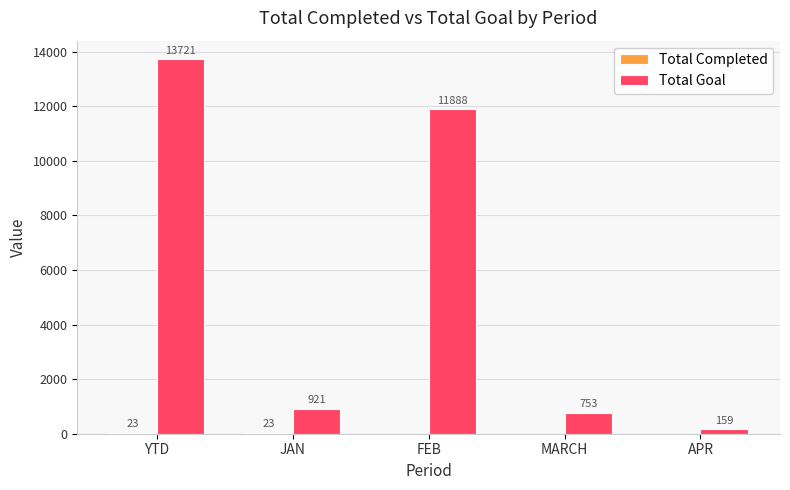

At which label does Total Goal first exceed 921?

YTD